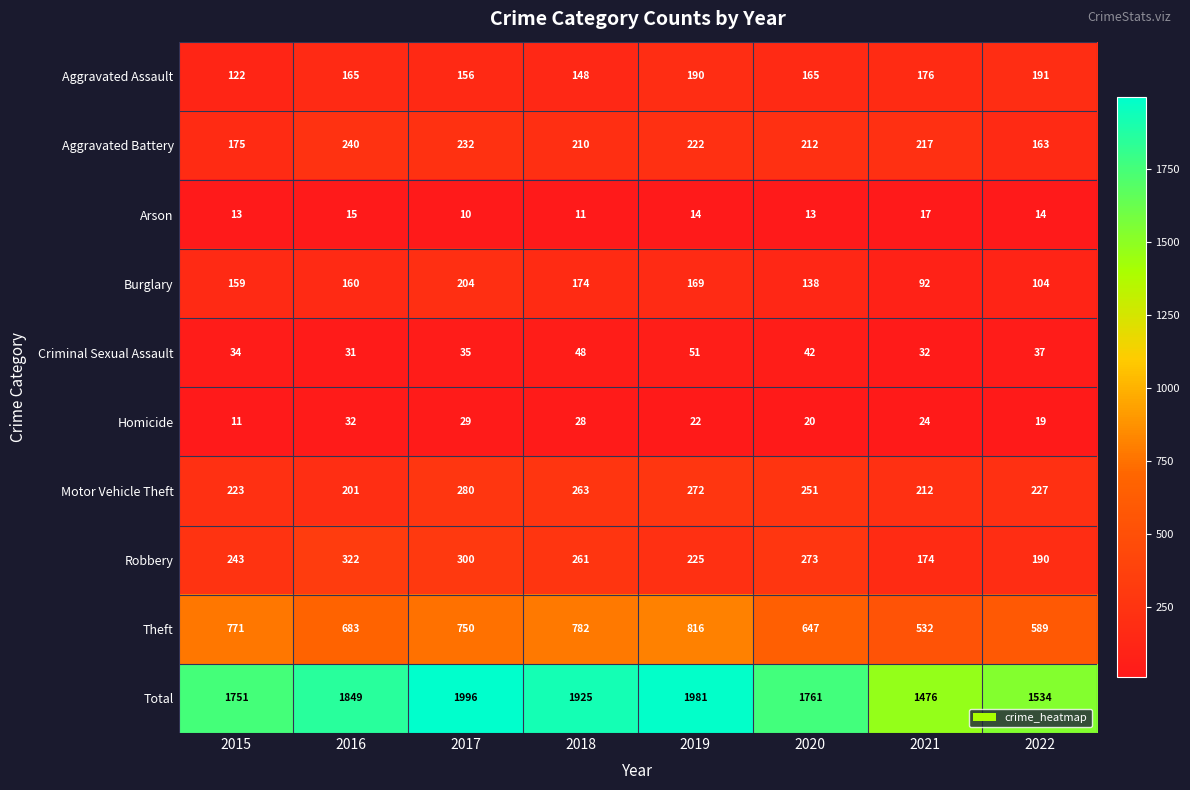

What is the average value of the Motor Vehicle Theft series?

241